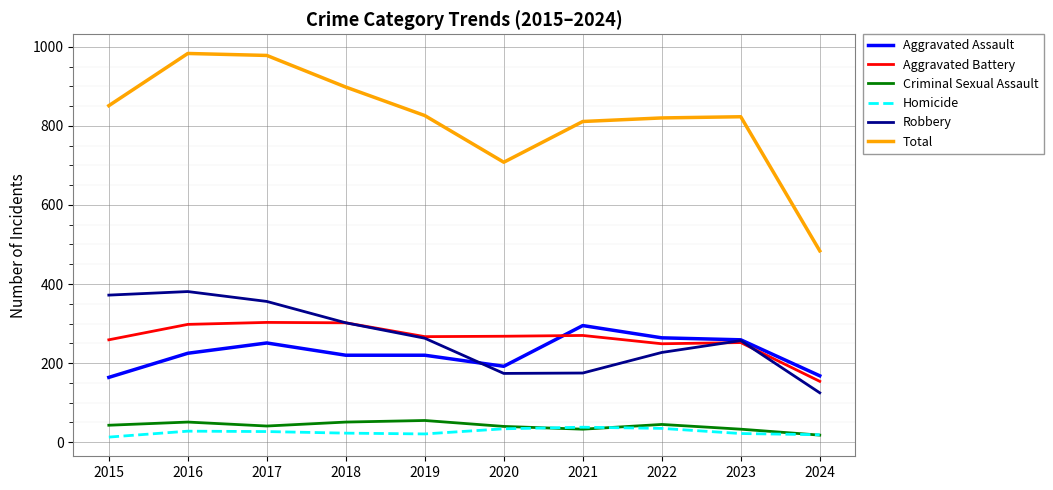

What is the approximate value of Aggravated Battery at 2017?

303